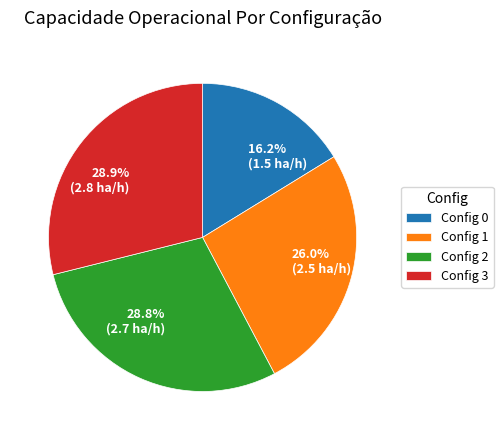

Is there a majority slice in this chart?

No